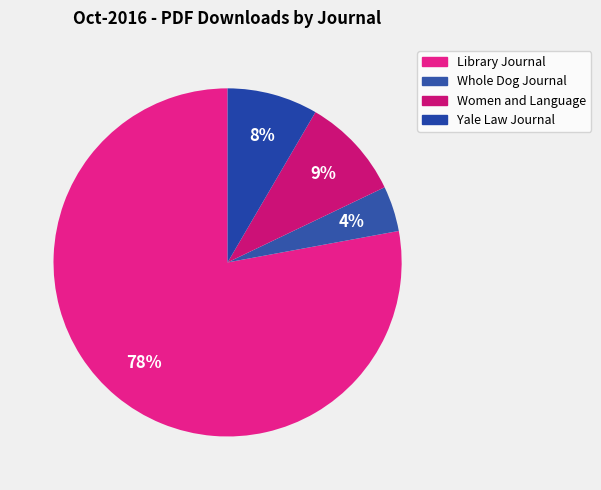

Combined, do Yale Law Journal and Whole Dog Journal account for over 50%?

No